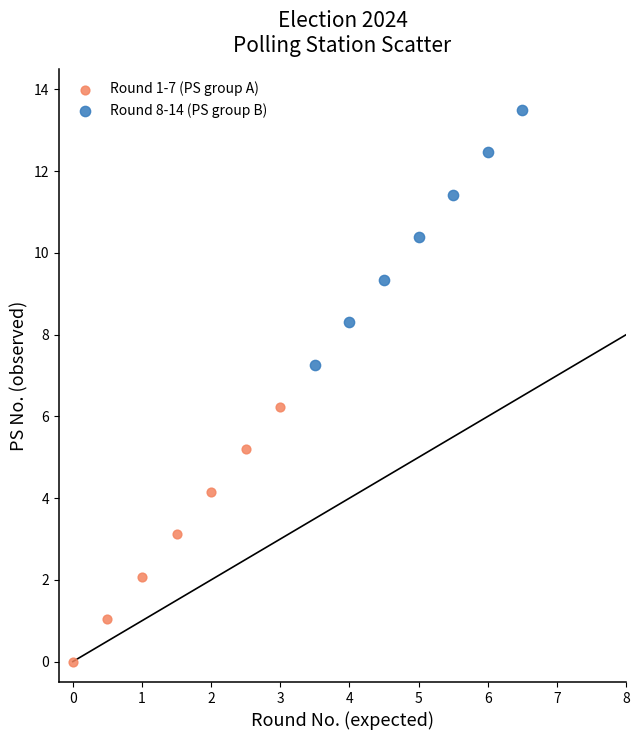

What are all the series names shown in the legend?

Round 1-7 (PS group A), Round 8-14 (PS group B)